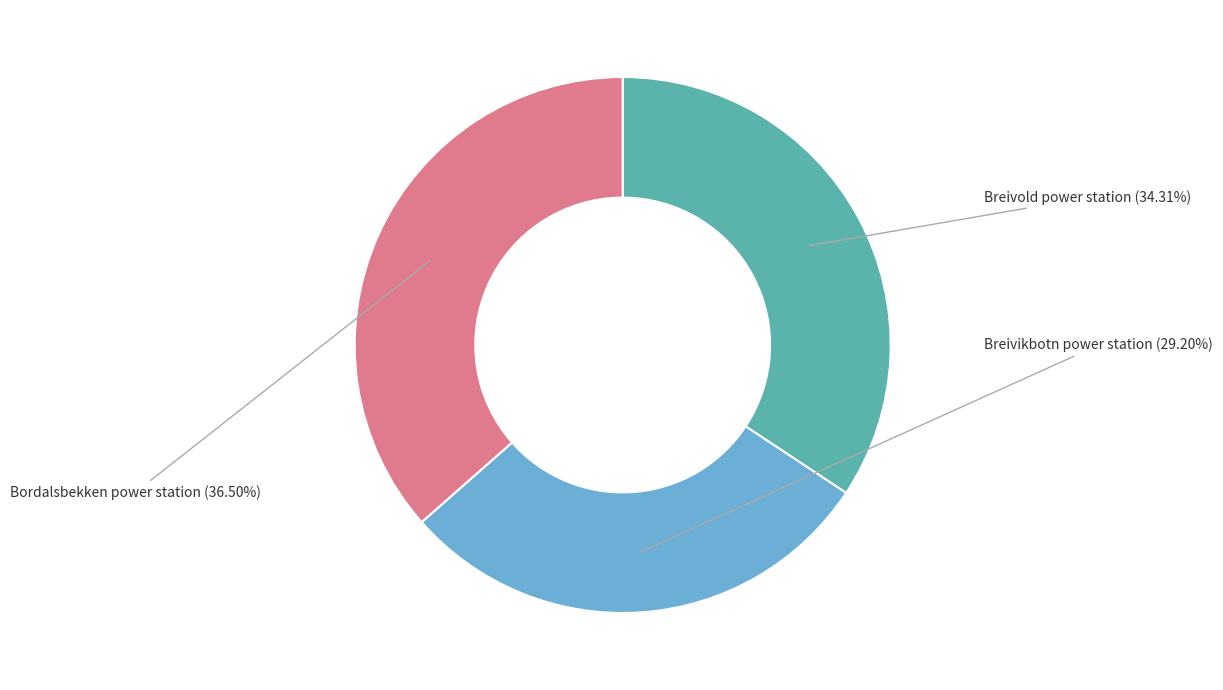

Which category has the smallest portion of the pie?

Breivikbotn power station